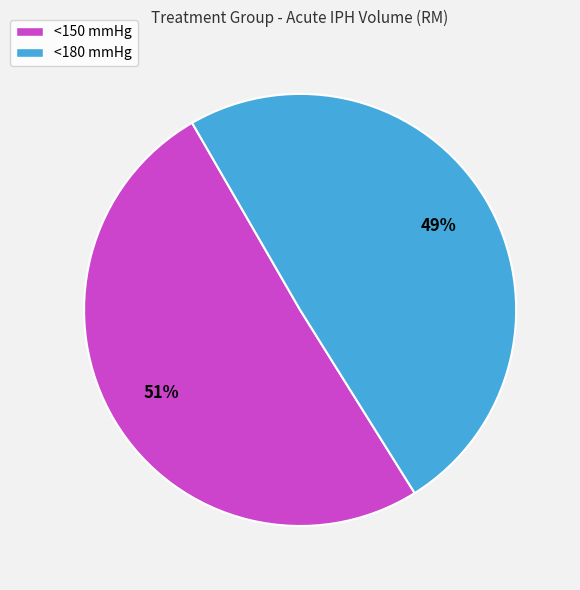

To the nearest percent, what is the average slice percentage?

50%